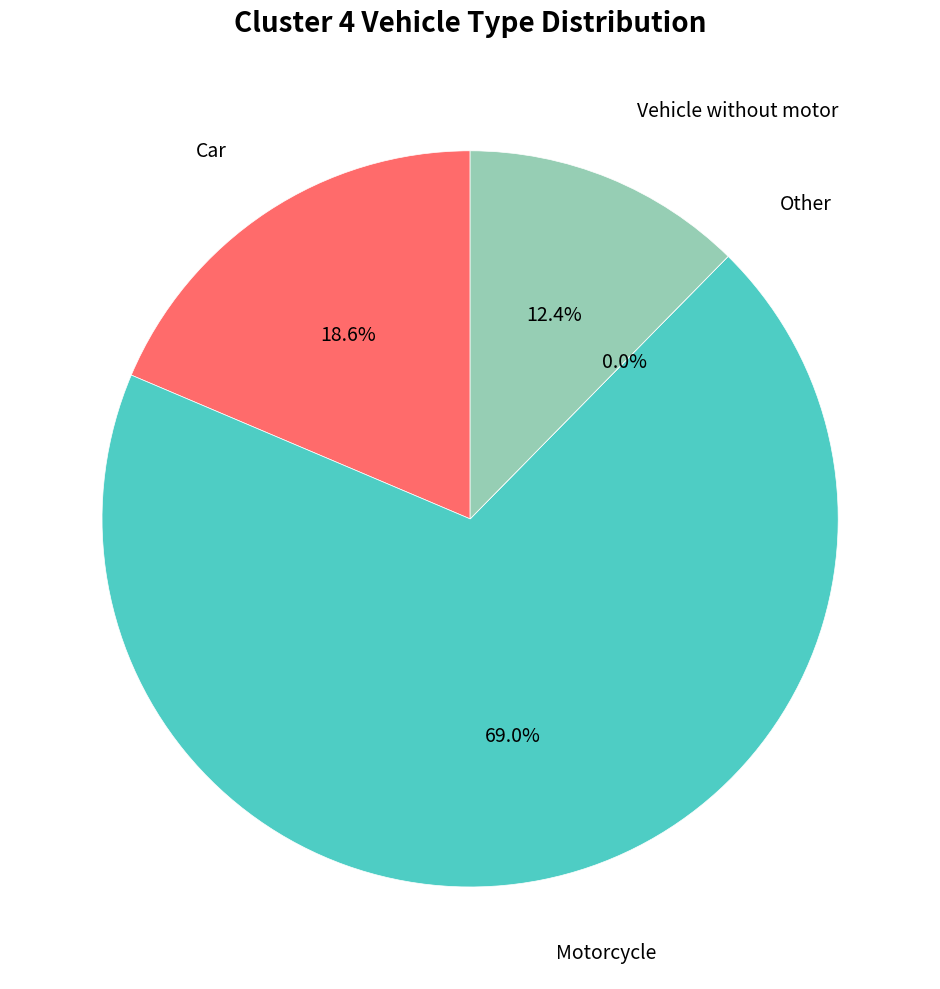

Approximately how many times larger is the value at Vehicle without motor compared to Car?

0.7